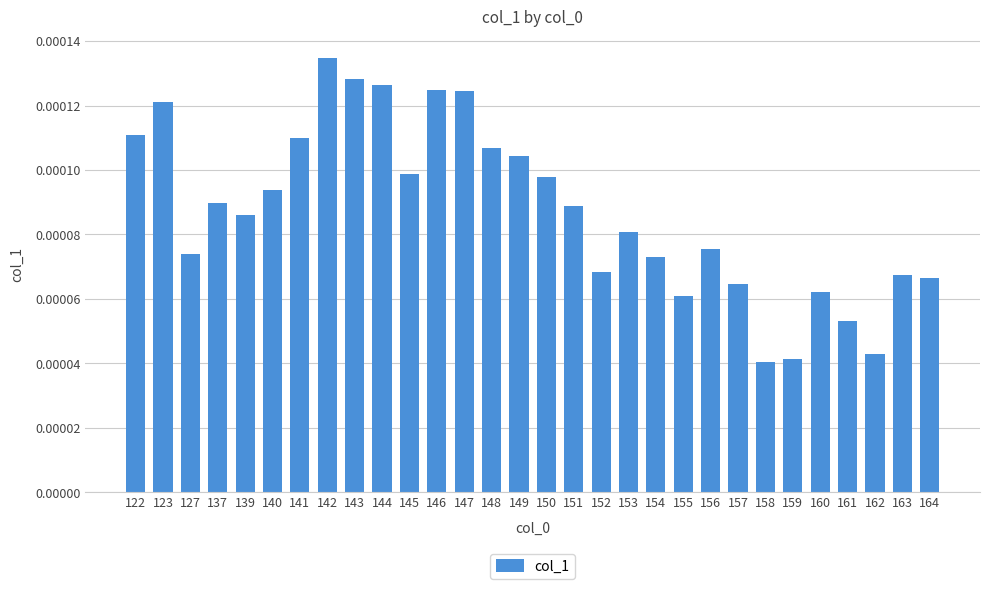

Does the chart contain stacked bars?

No